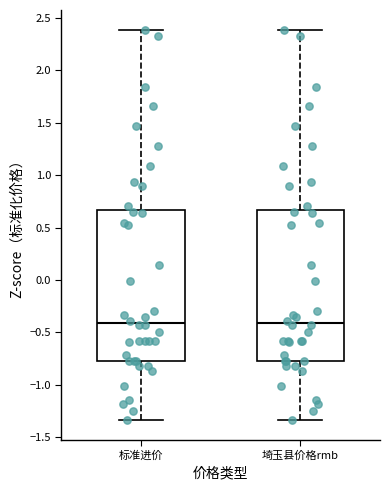

Reading left to right, transcribe this box plot: for each box, give where its median line is, the range the box spans, and where its two whiskers end, as read against the y-axis. The values are not printed on the chart, so give them approximately, as read against the axis.

标准进价: median -0.40, box -0.75 to 0.65, whiskers -1.35 to 2.40
埼玉县价格rmb: median -0.40, box -0.75 to 0.65, whiskers -1.35 to 2.40